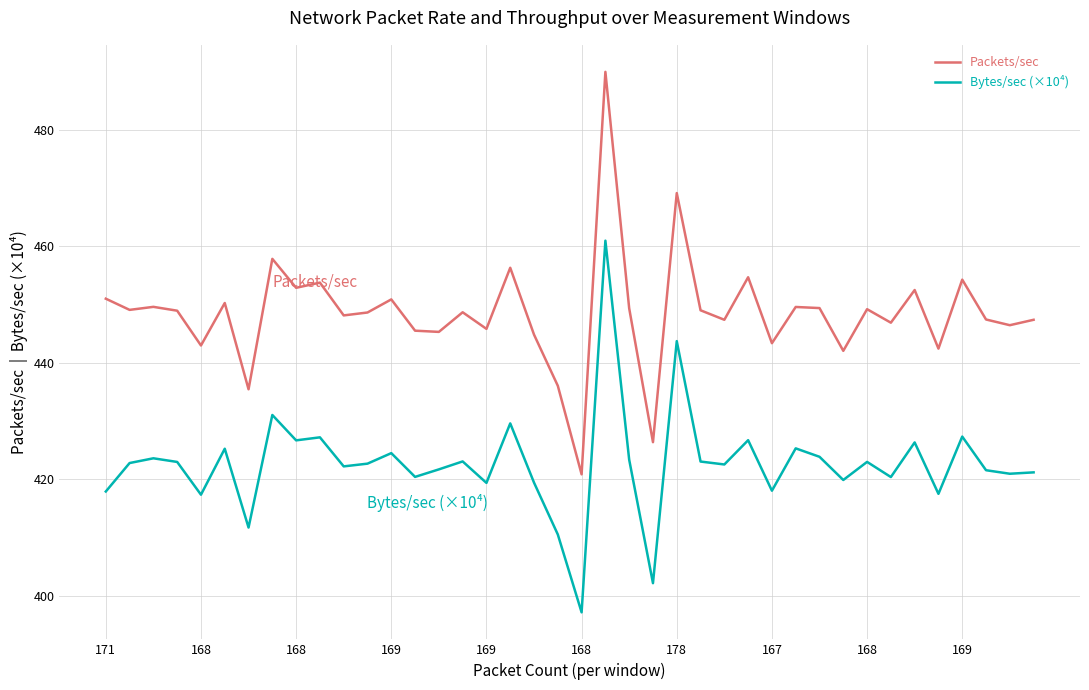

What is the highest value of the Packets/sec series?

489.9